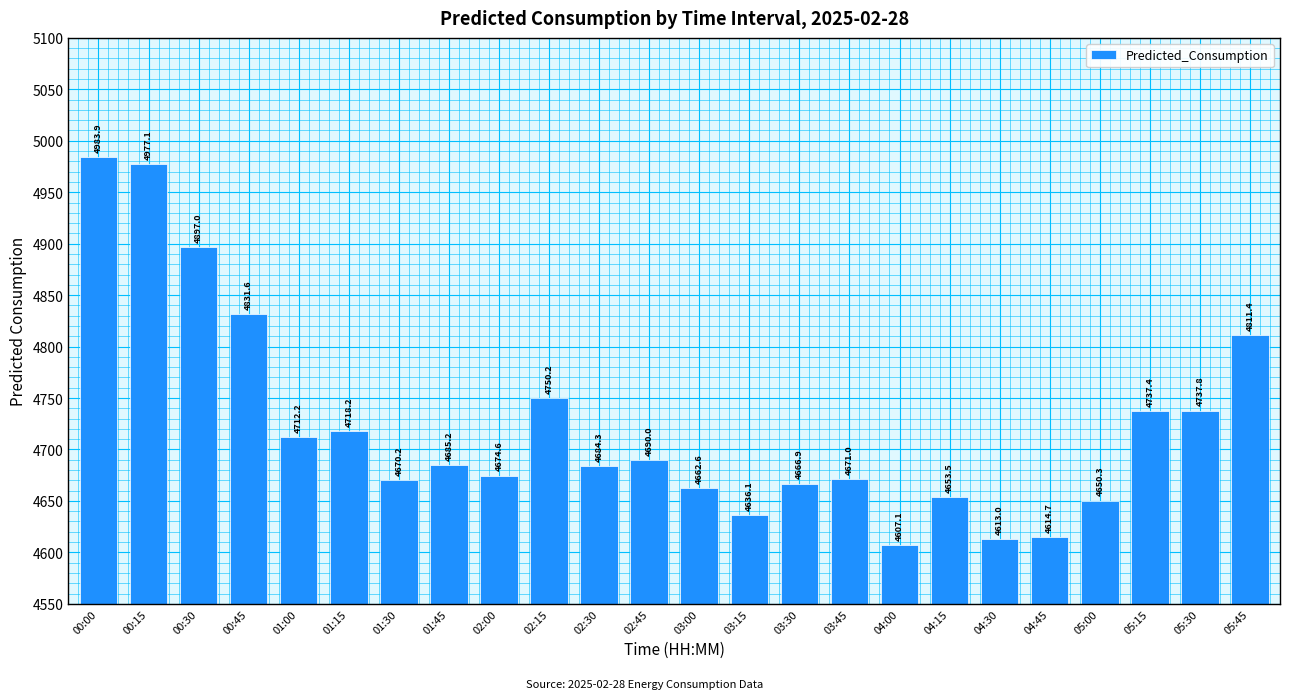

At which label is the value closest to 4795?

05:45